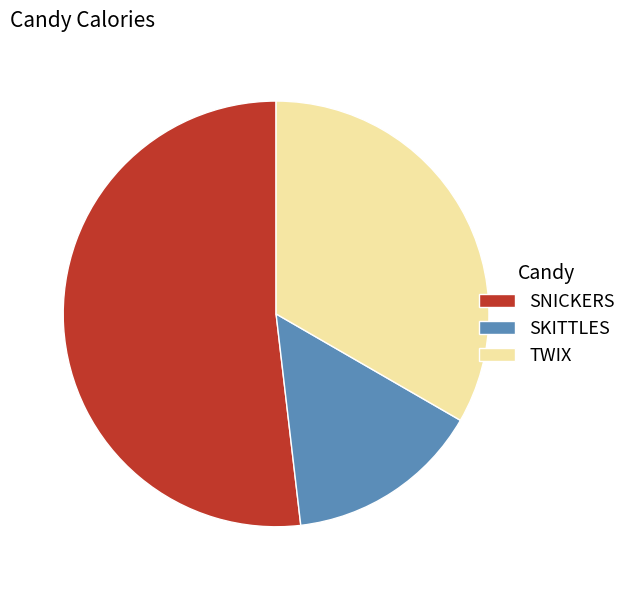

Which slice is the smallest?

SKITTLES